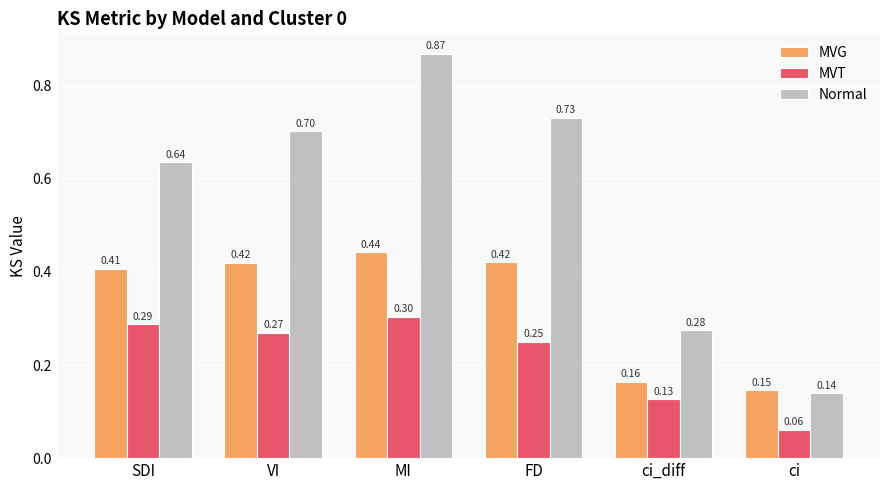

What is the average value of the MVG series?

0.3